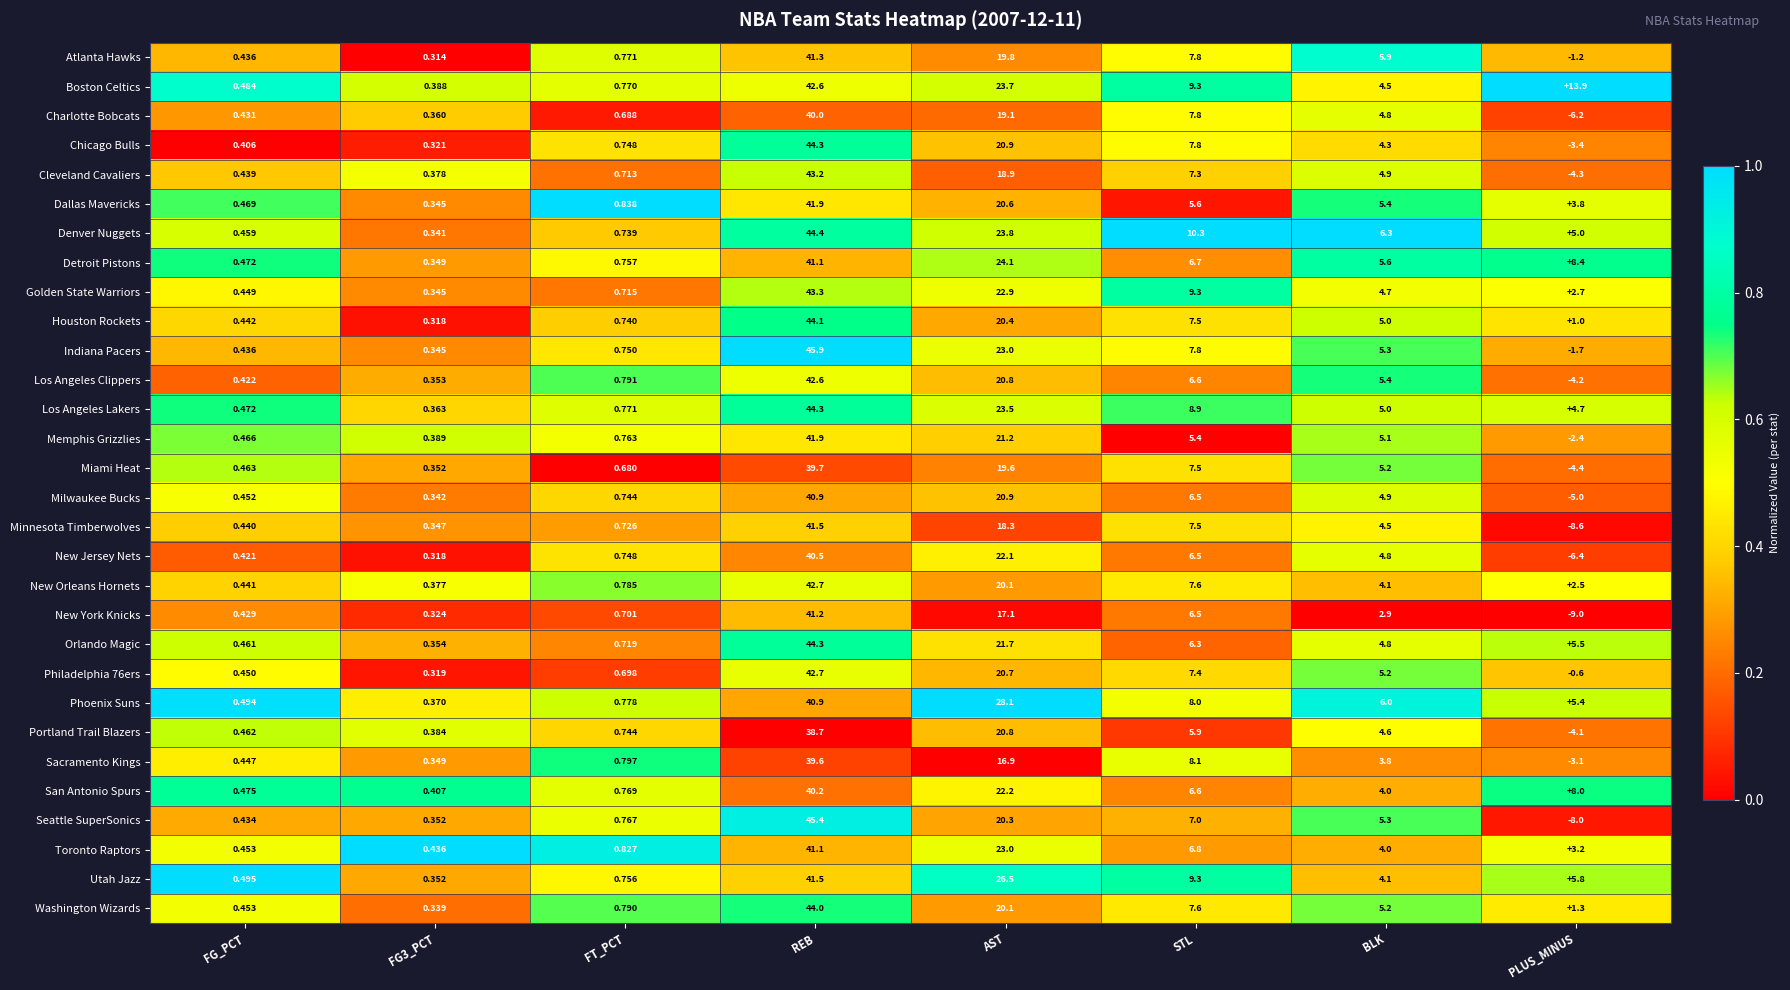

Which series has the widest spread of values?

Seattle SuperSonics